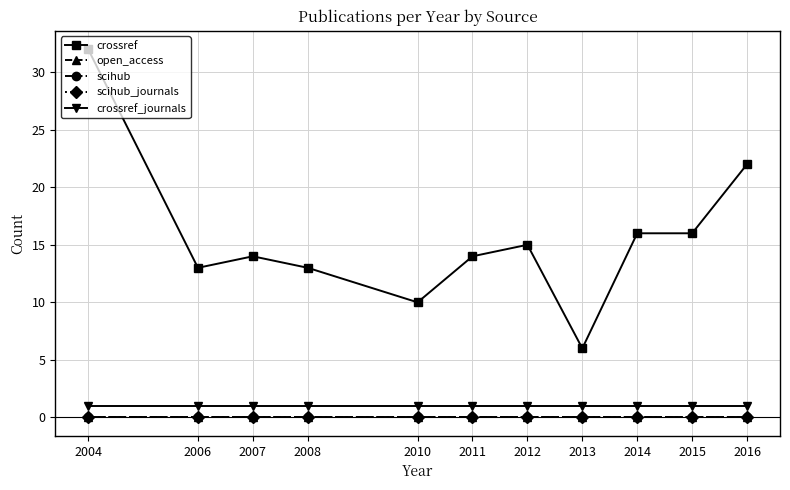

Rank the series by their maximum value, from lowest to highest.

open_access, scihub, scihub_journals, crossref_journals, crossref